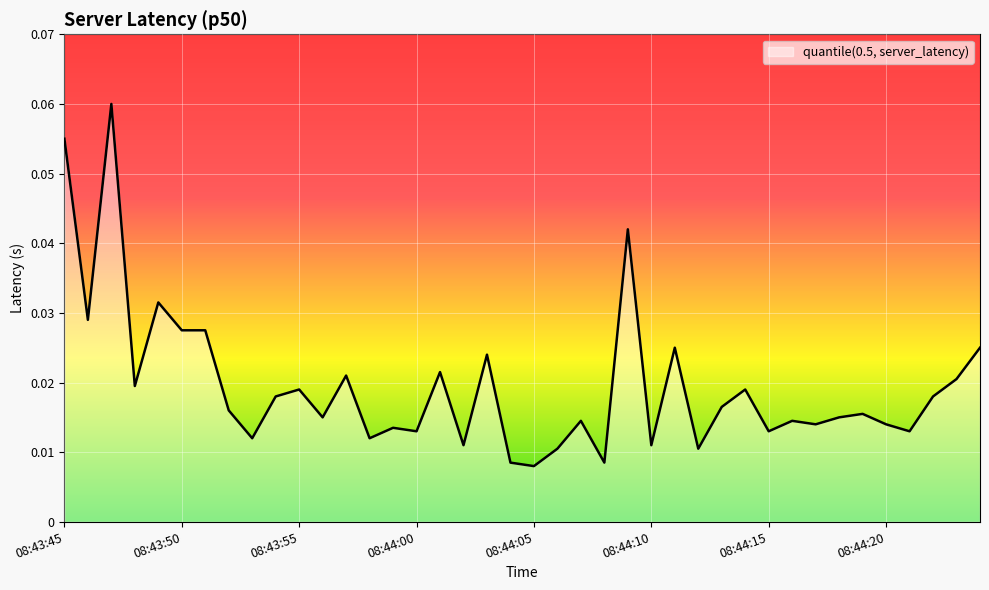

How many lines are shown in the chart?

1